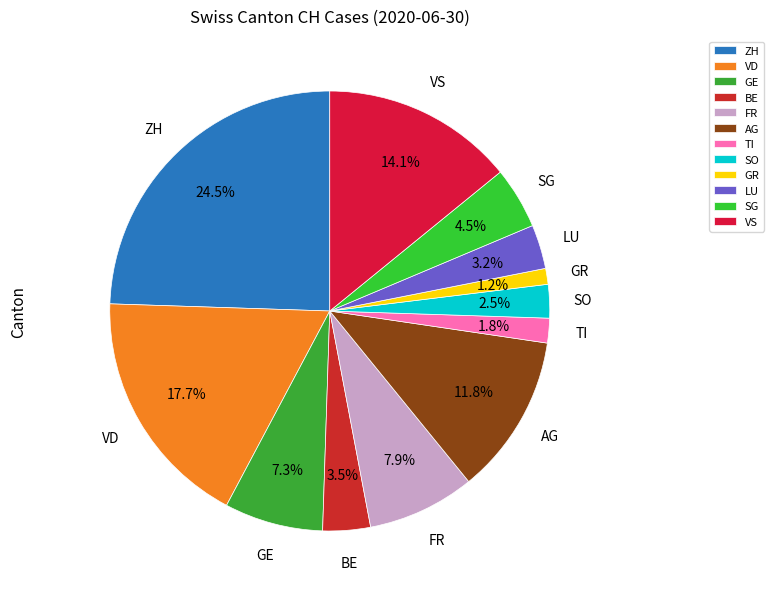

Which slice is the largest?

ZH